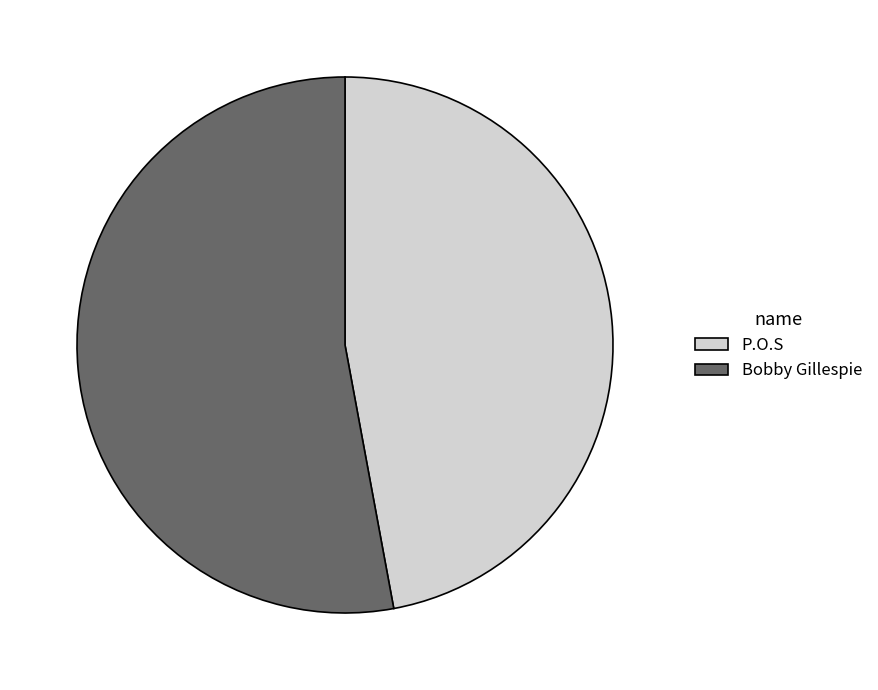

Count the number of slices in the pie.

2